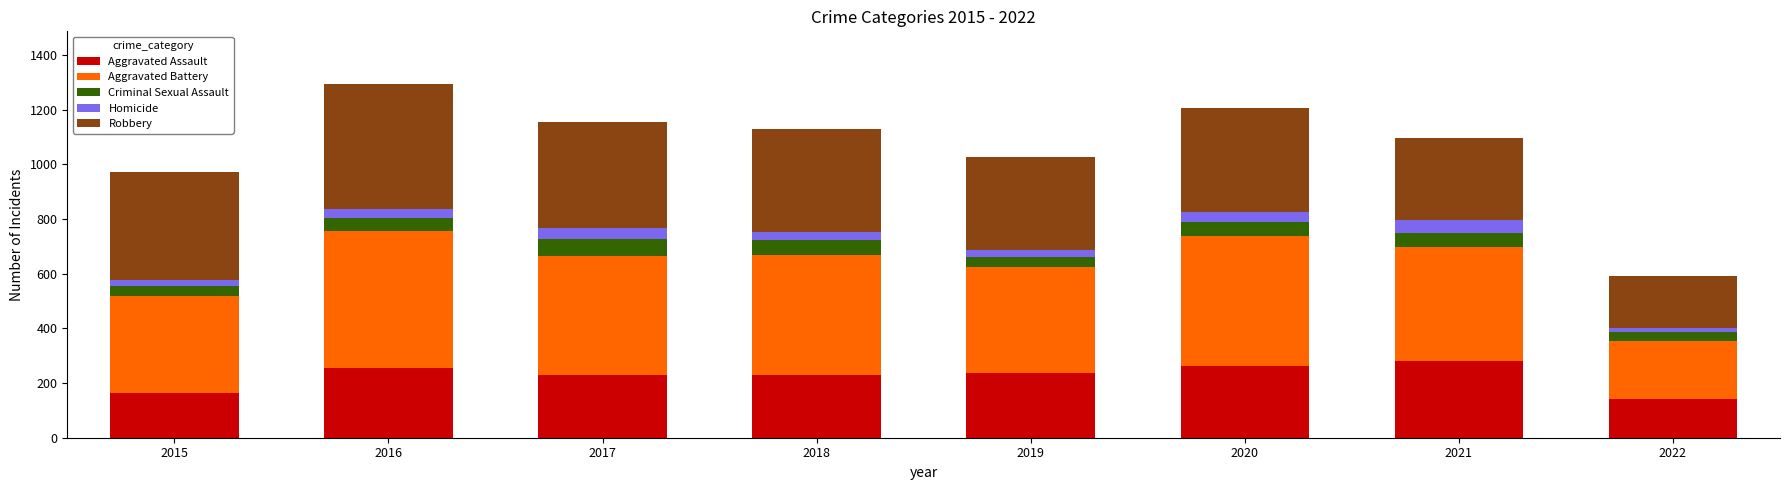

What is the average value of the Aggravated Assault series?

225